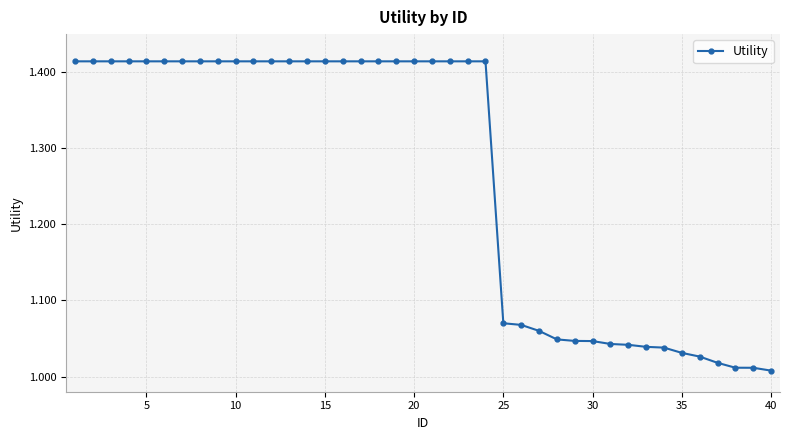

How many lines are shown in the chart?

1